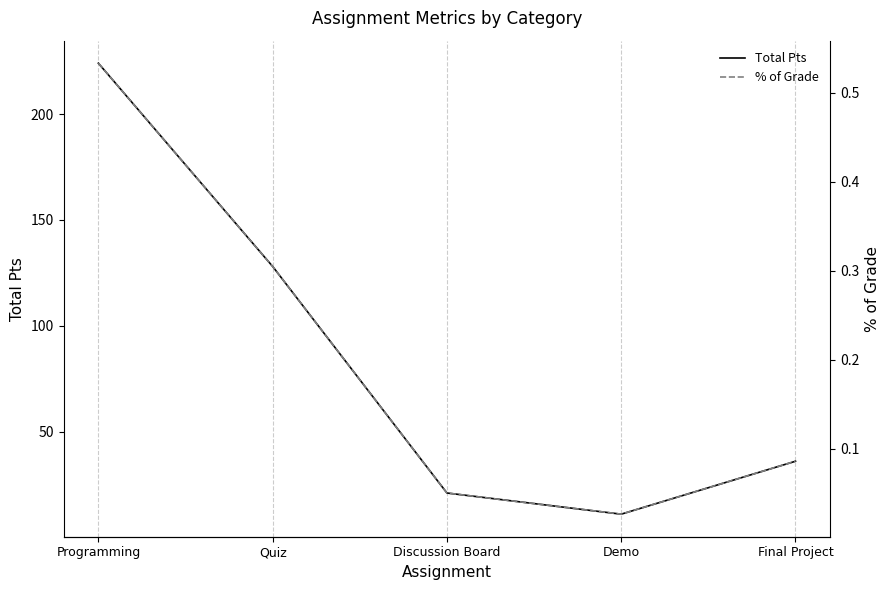

Reading left to right, what are all the values shown in this chart?

Total Pts: 224.0	128.0	21.0	11.0	36.0
% of Grade: 0.5	0.3	0.1	0.0	0.1